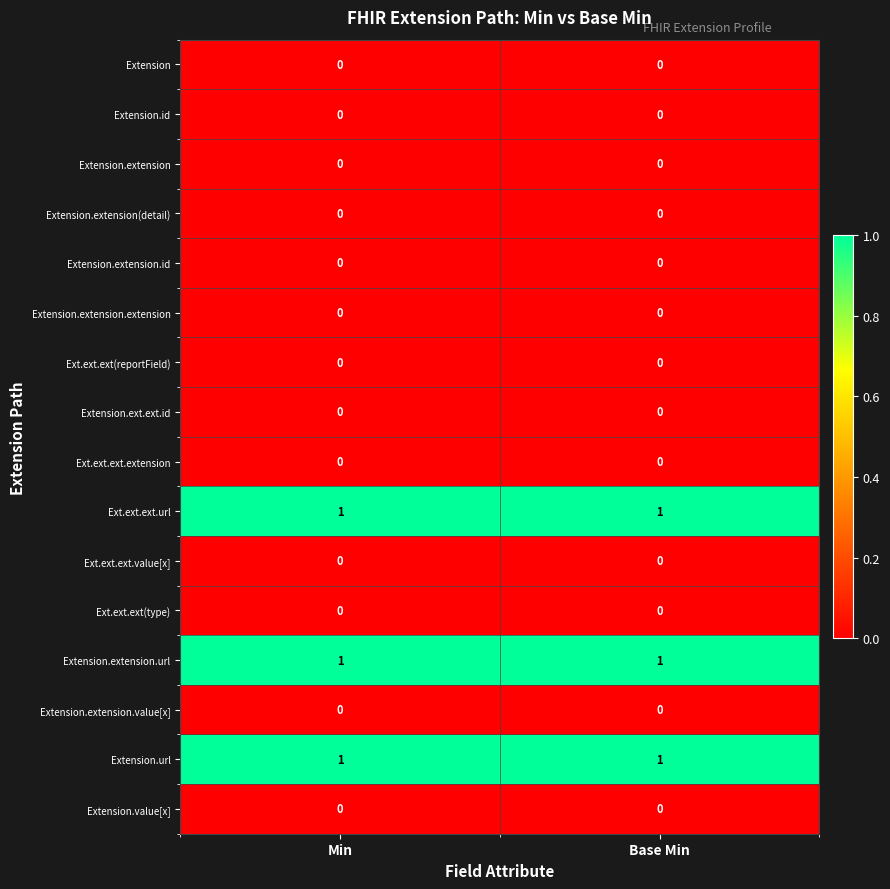

The value of Ext.ext.ext(reportField) at Base Min is 0. True or false?

True